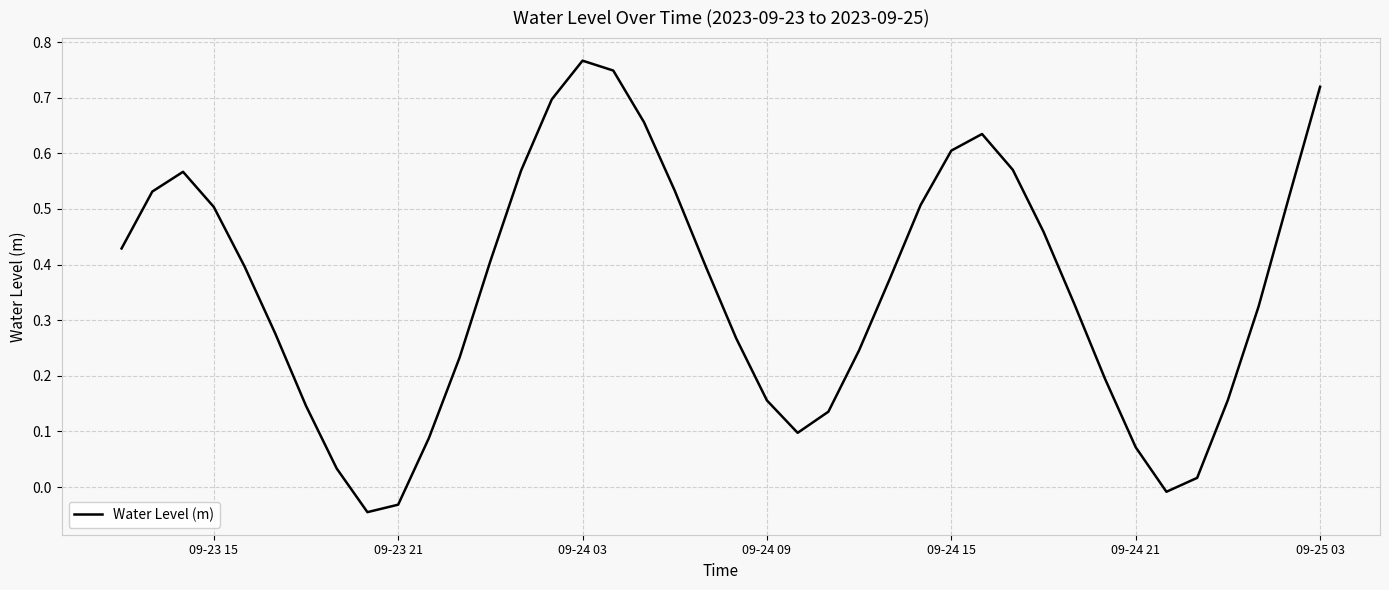

True or false: there are more than 2 points higher than both neighbors.

True